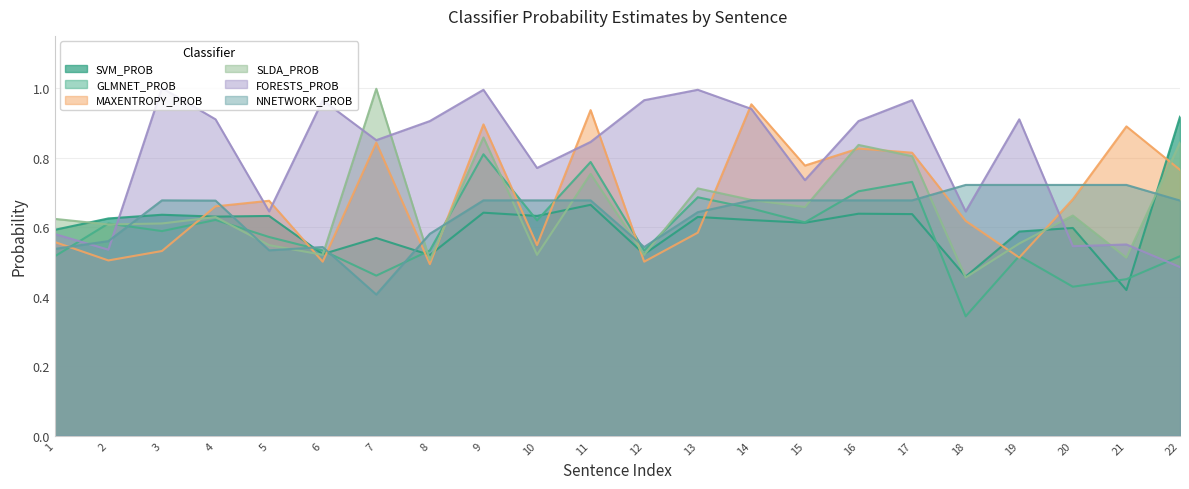

How many interior local peaks does the FORESTS_PROB series have?

7